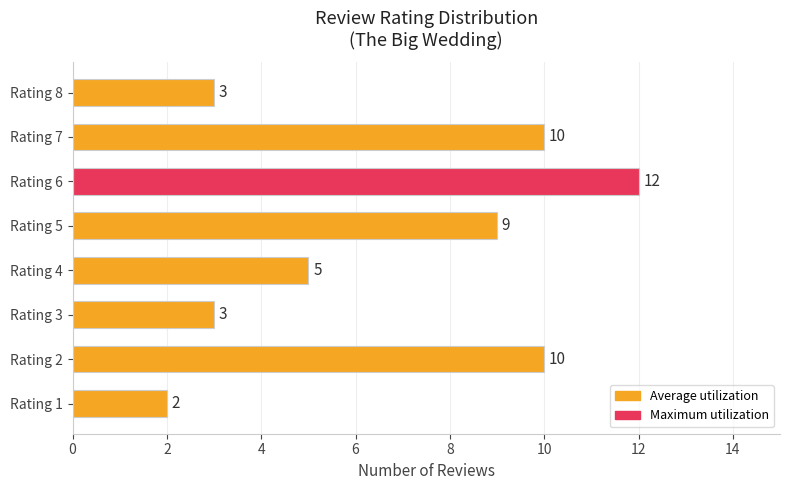

What is the change in value from Rating 1 to Rating 8?

+1